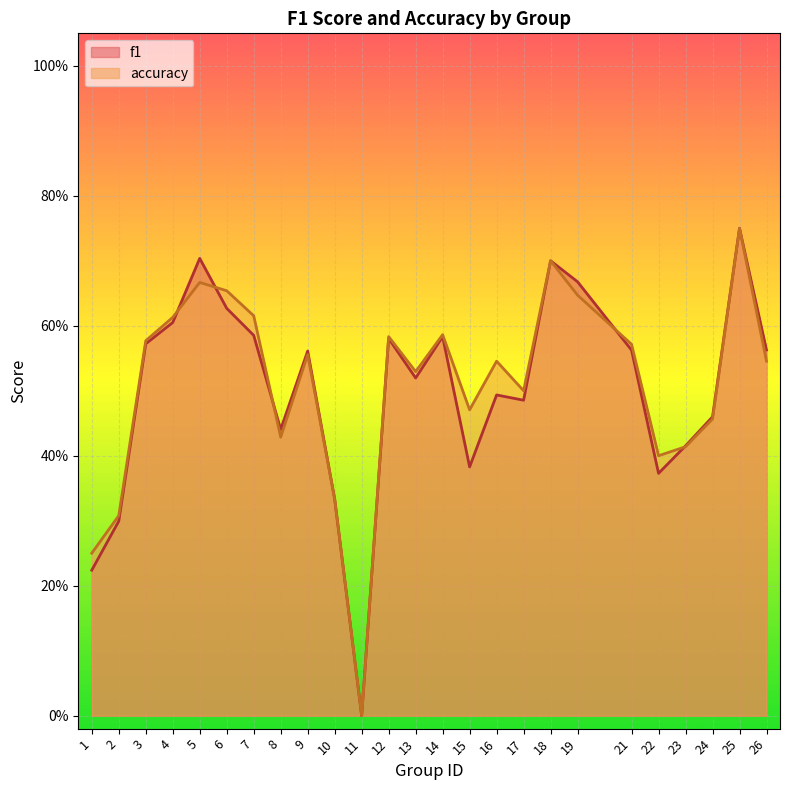

Rank the series at 24 from highest to lowest value.

f1, accuracy